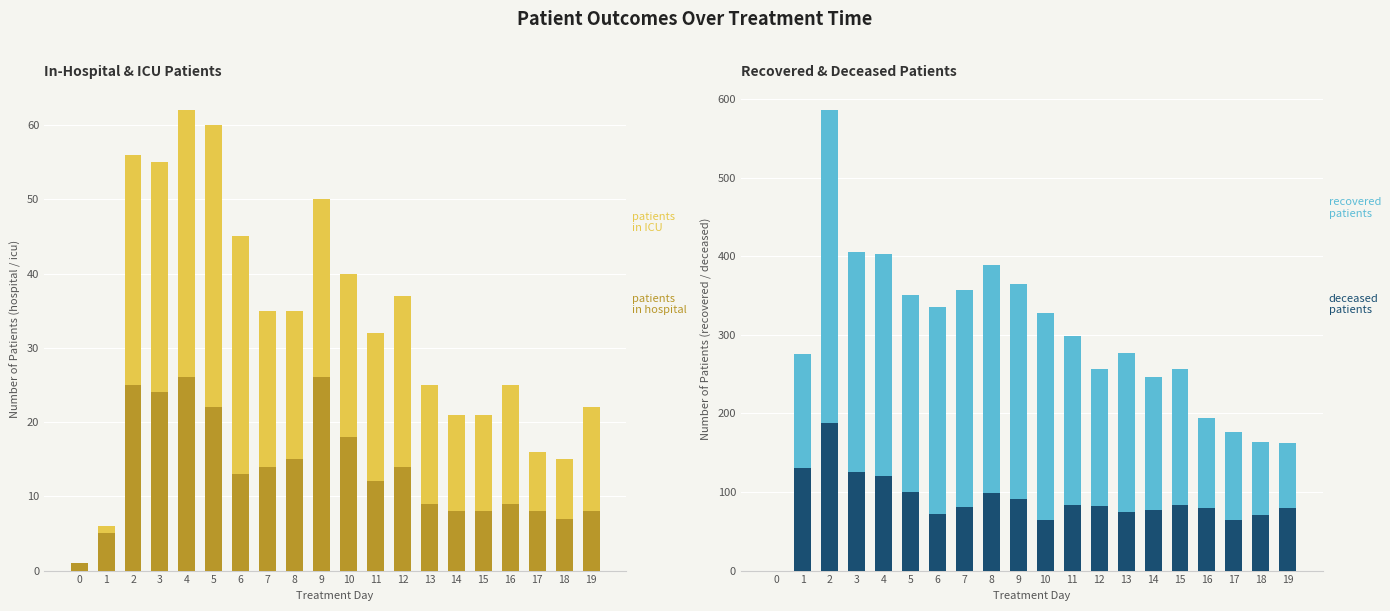

Rank the categories by patients_in_hospital value from highest to lowest.

4, 9, 2, 3, 5, 10, 8, 7, 12, 6, 11, 13, 16, 14, 15, 17, 19, 18, 1, 0